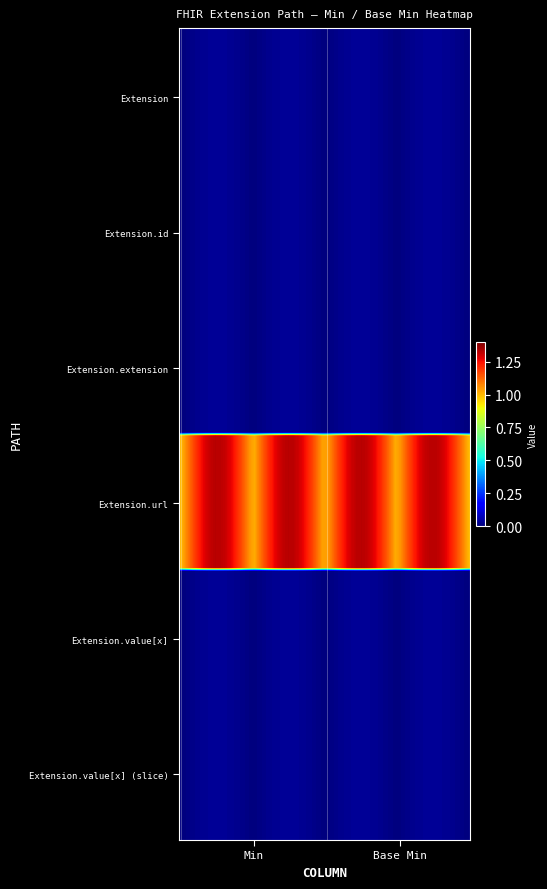

Which series has the largest total across all categories?

Extension.url